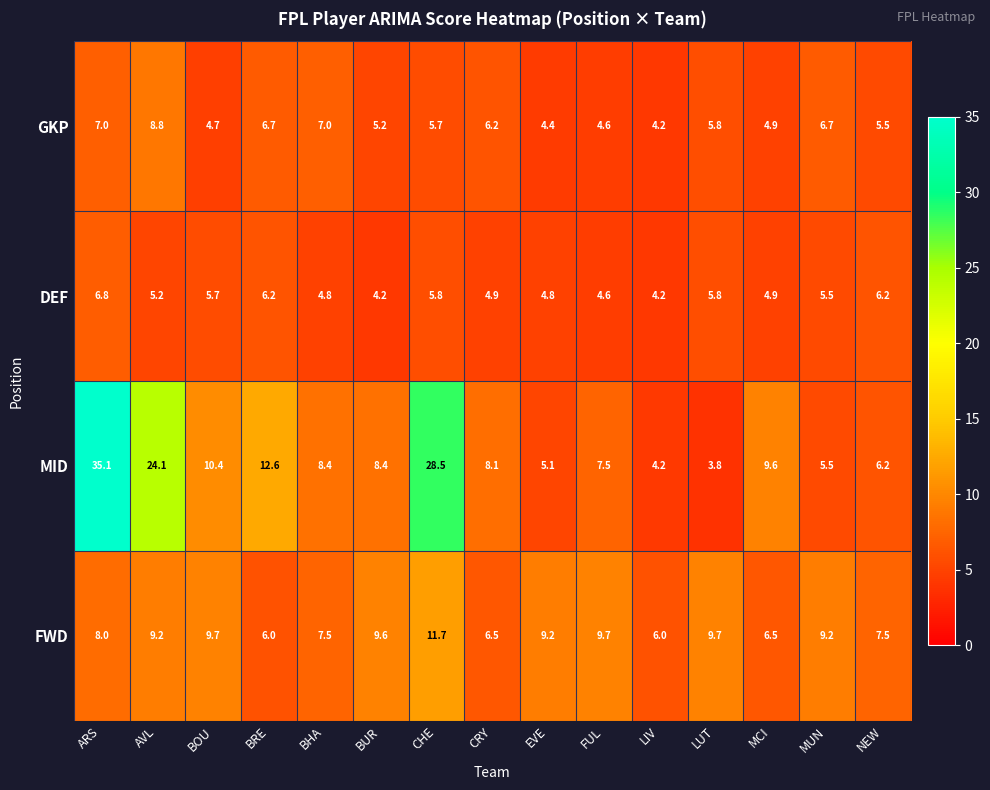

Is it true that FWD equals 3.7 at BOU?

False